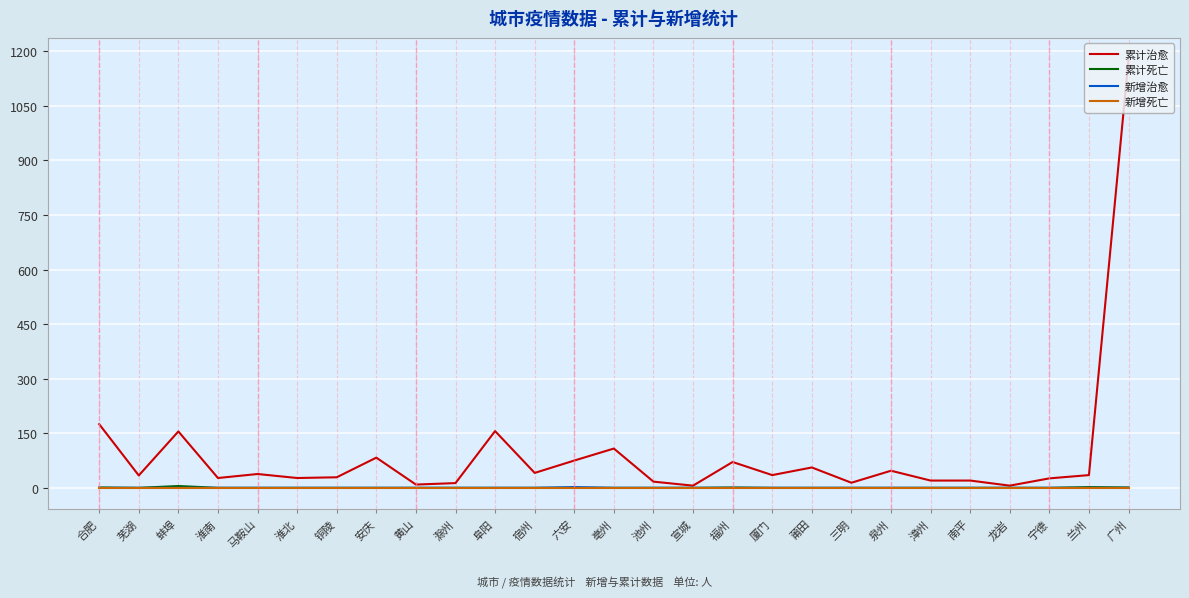

Does the chart have visible grid lines?

Yes